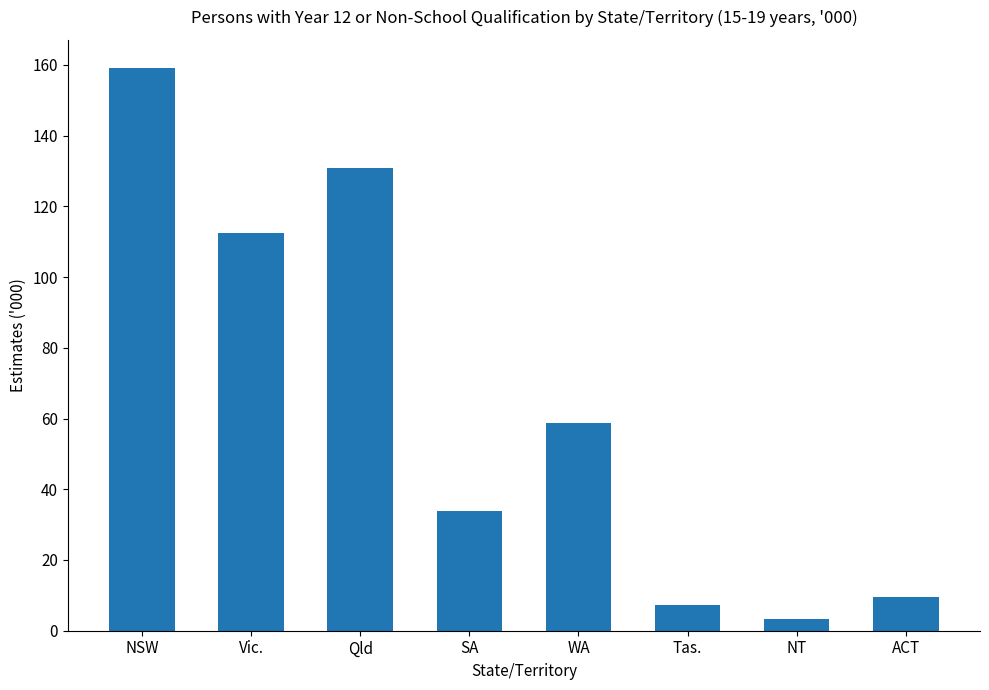

What is the greatest value displayed?

159.1